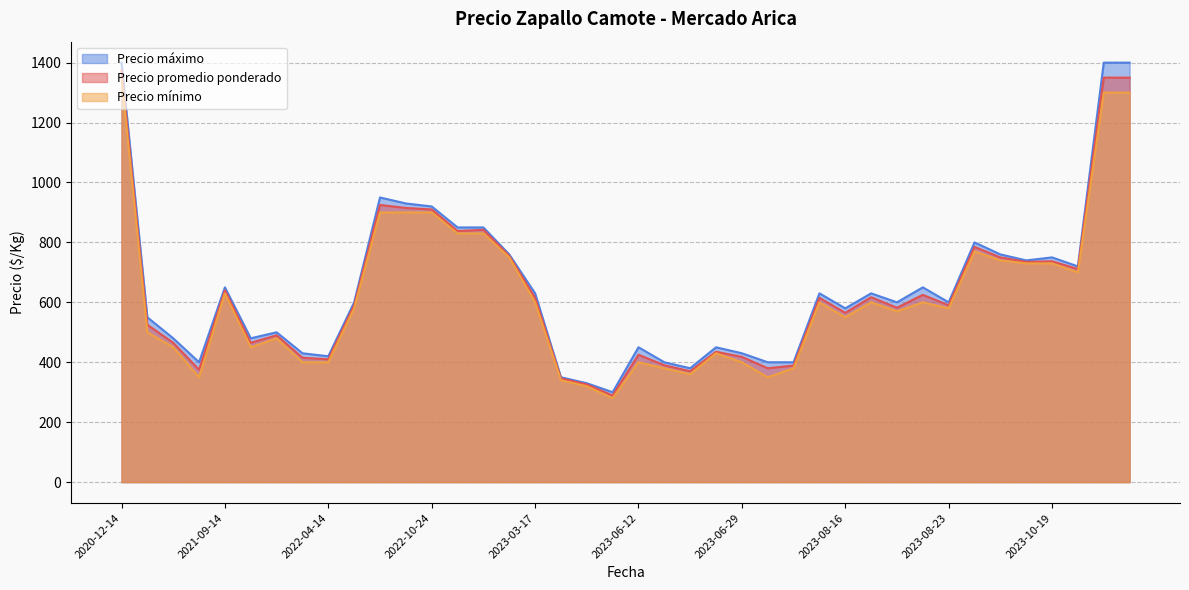

What is the maximum value for Precio máximo?

1400